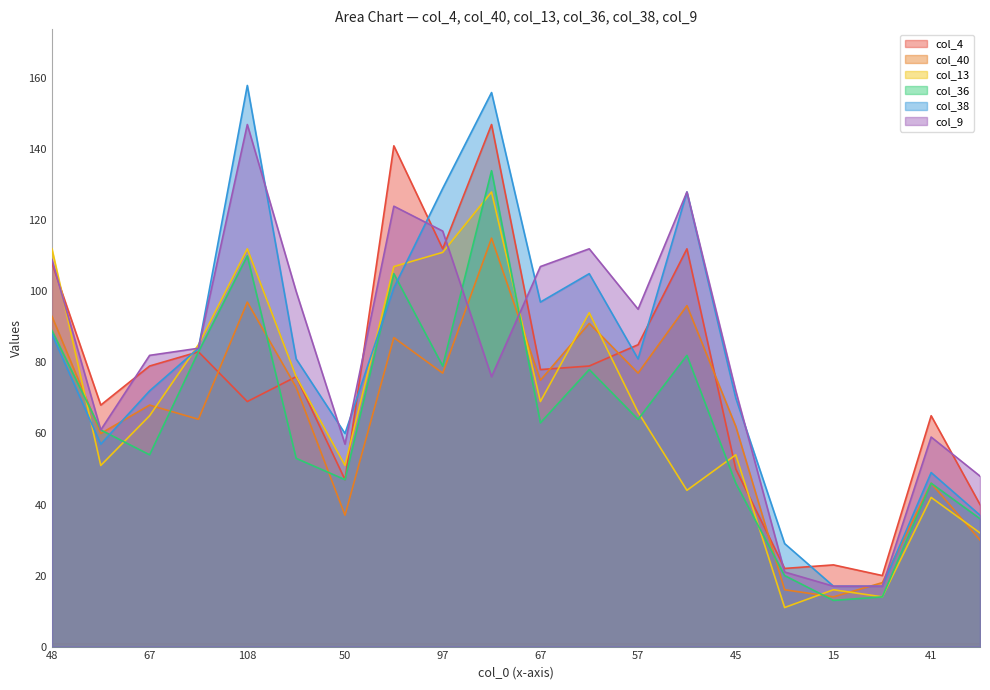

What is the maximum value for col_38?

158